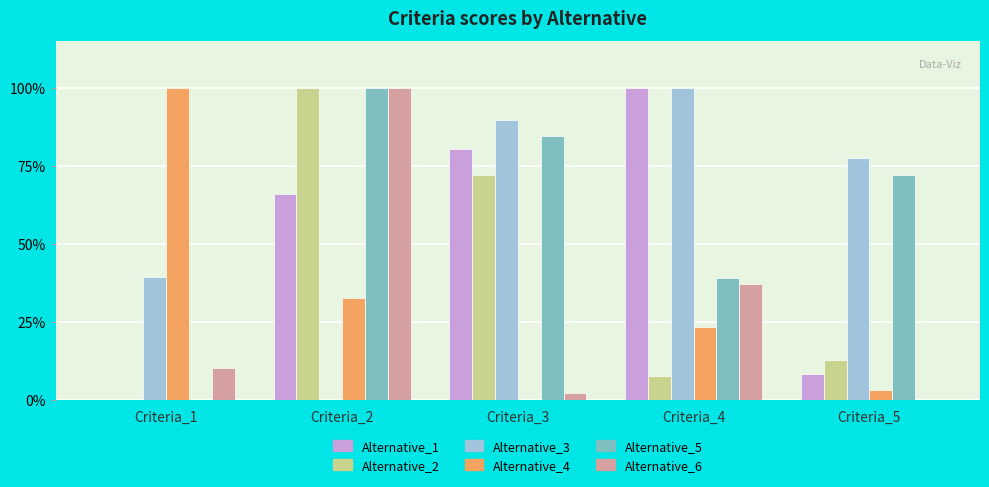

Reading right to left, transcribe all the data shown in this chart.

Alternative_1: 0.1	1.0	0.8	0.7	0.0
Alternative_2: 0.1	0.1	0.7	1.0	0.0
Alternative_3: 0.8	1.0	0.9	0.0	0.4
Alternative_4: 0.0	0.2	0.0	0.3	1.0
Alternative_5: 0.7	0.4	0.8	1.0	0.0
Alternative_6: 0.0	0.4	0.0	1.0	0.1